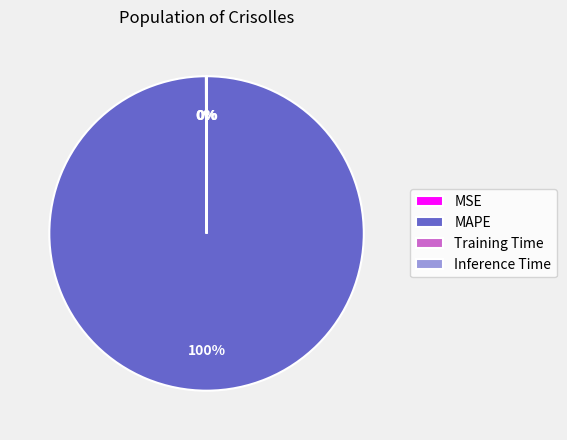

True or false: MAPE accounts for 100% of the total.

True